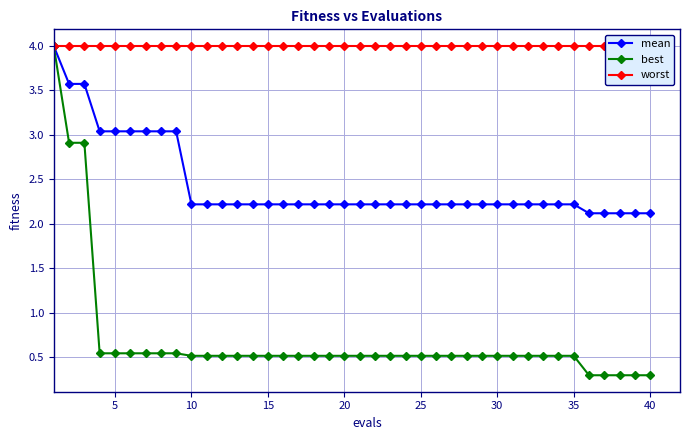

What are all the series names shown in the legend?

mean, best, worst